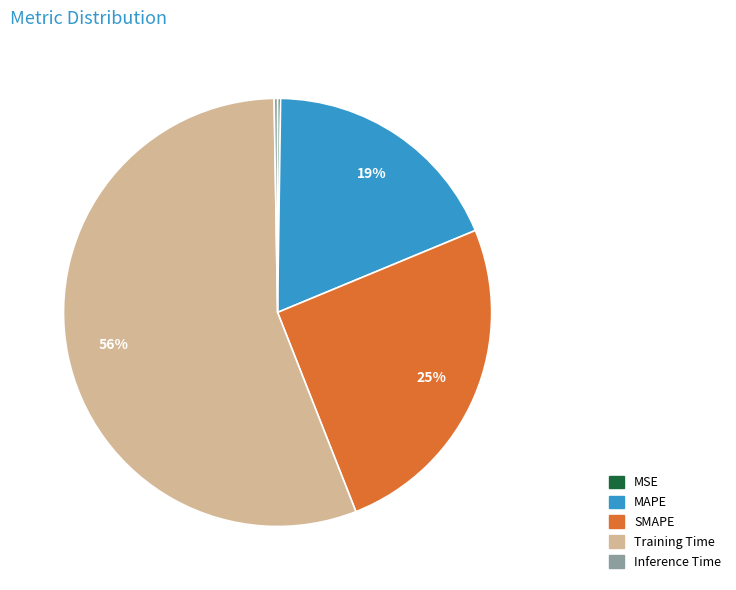

What is the largest slice in the pie chart?

Training Time